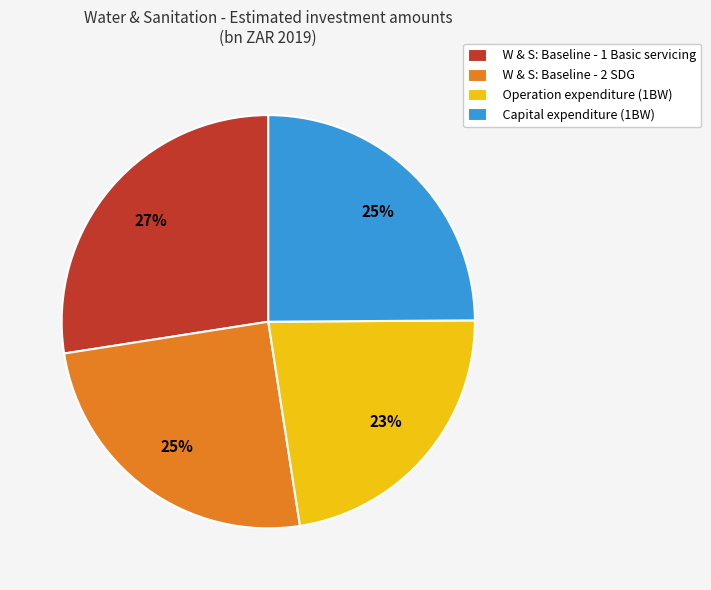

Do Capital expenditure (1BW) and Operation expenditure (1BW) together represent more than half of the pie?

No